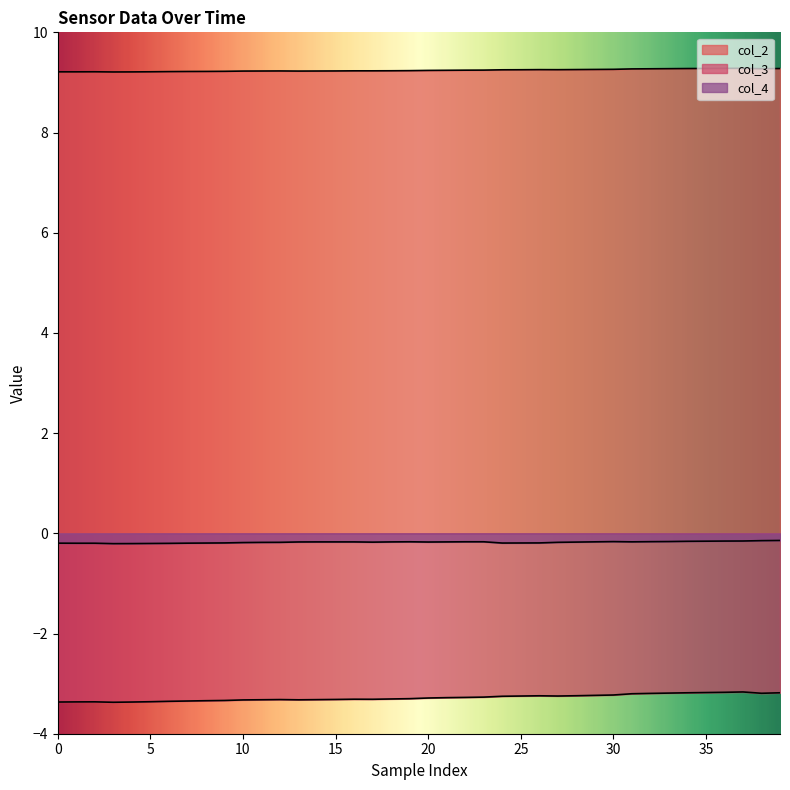

At which category is the sum across all series the highest?

37